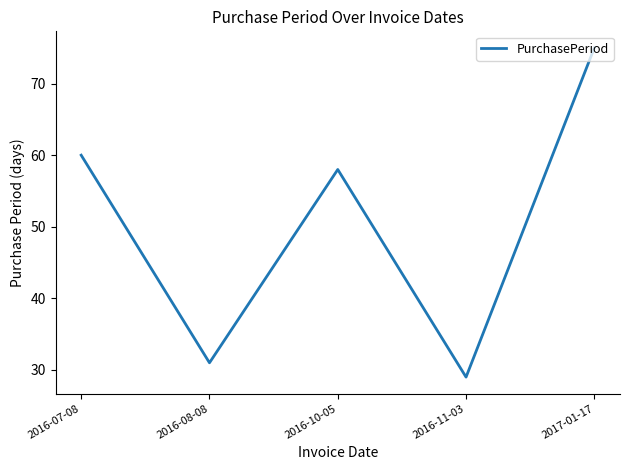

What position from the right is 2016-11-03?

2